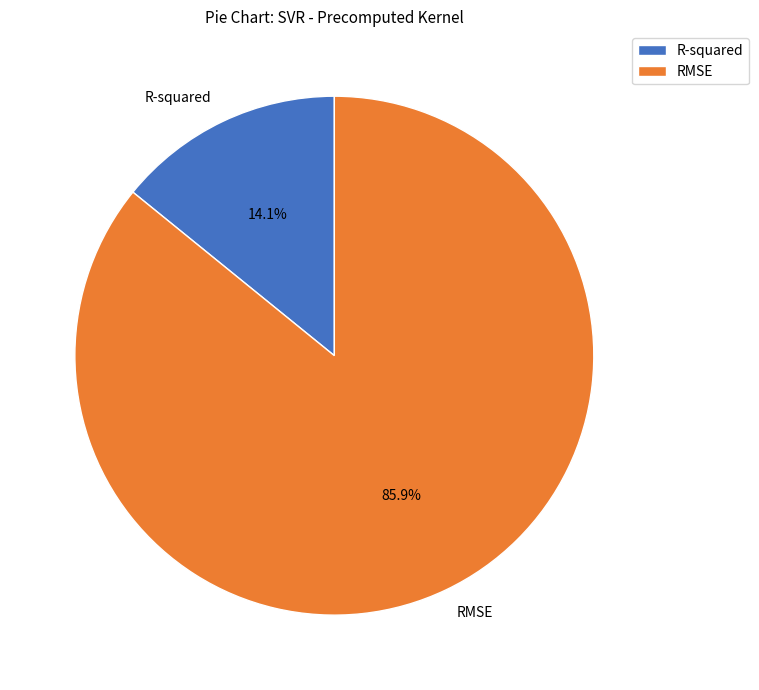

Rank the categories by value from highest to lowest.

RMSE, R-squared